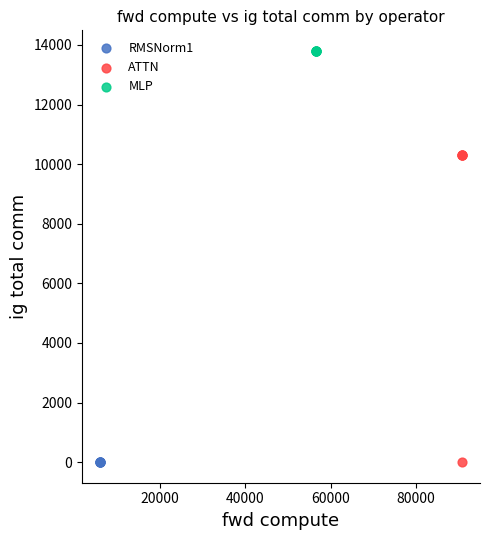

Which series contains the highest Y value?

MLP